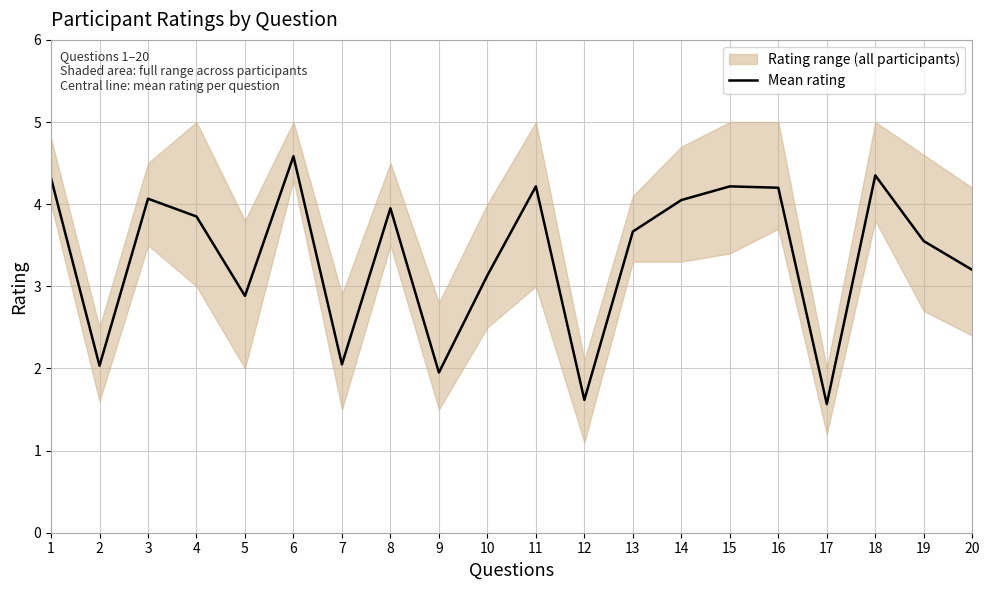

What is the ratio of the value at 11 to the value at 1?

1.0